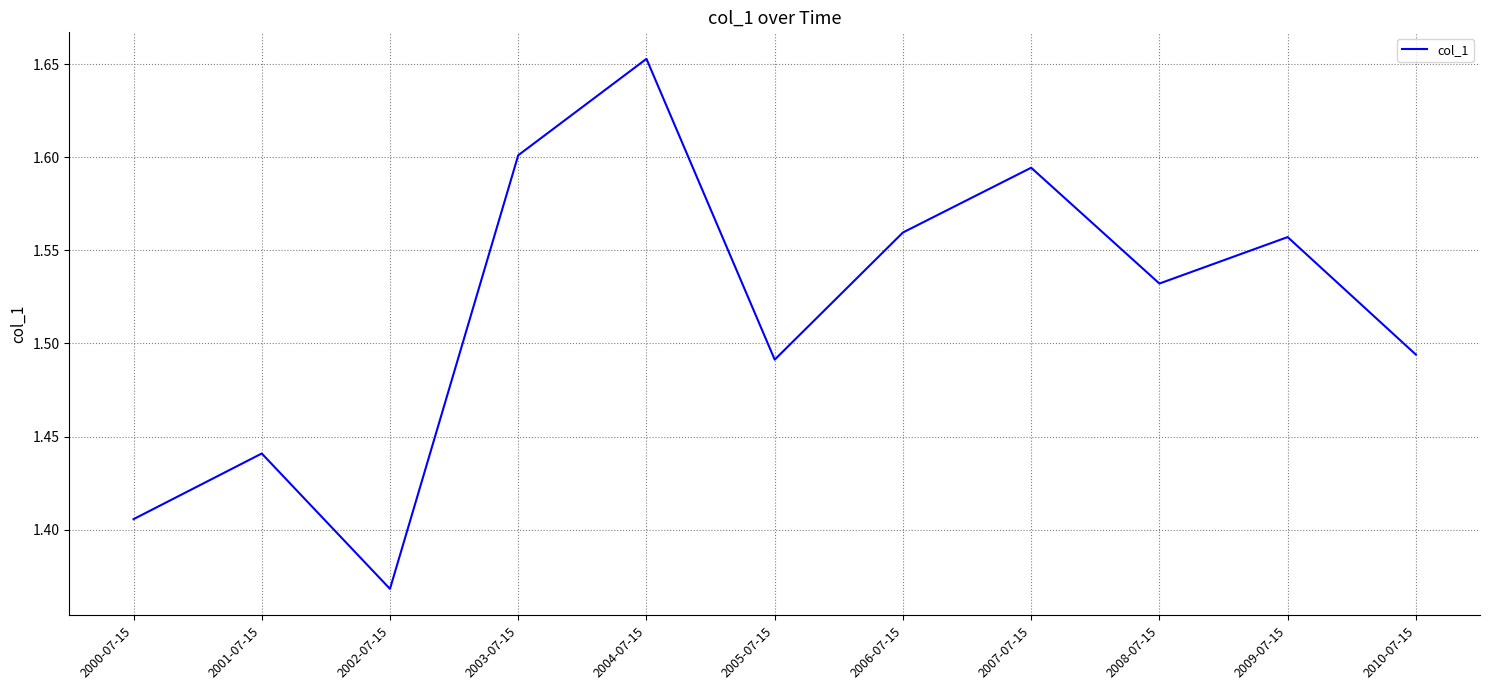

The value at 2009-07-15 is 1.6. True or false?

True